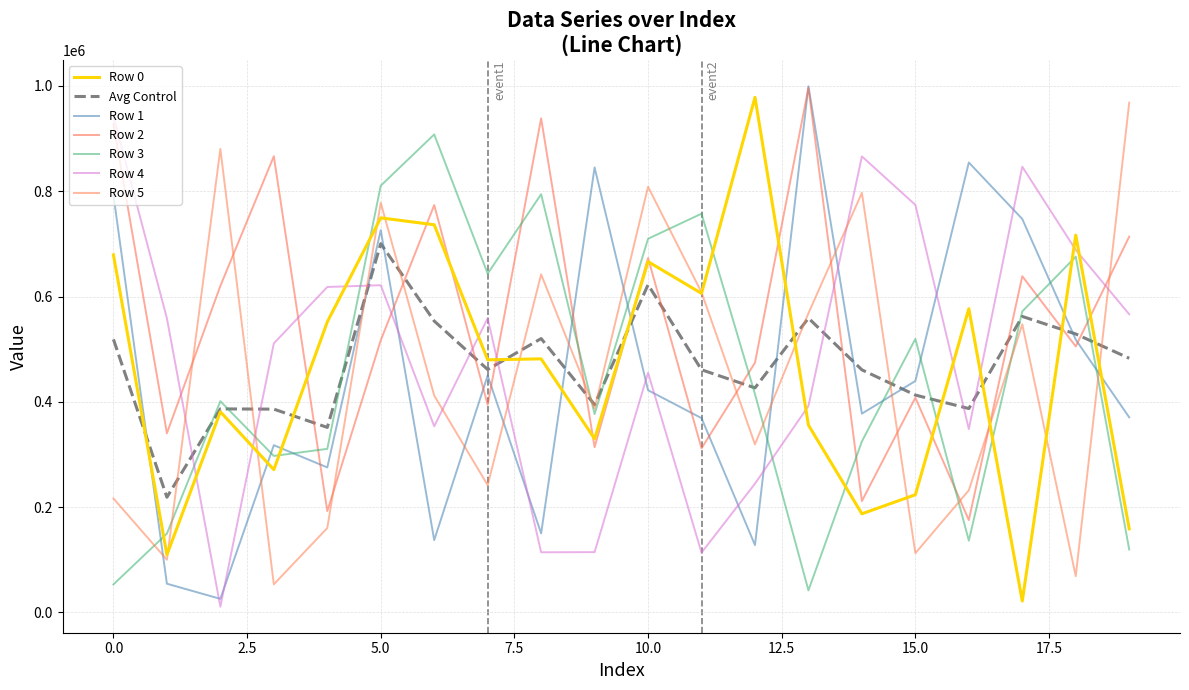

What is the difference between the maximum and minimum values in the Row 3 series?

865976